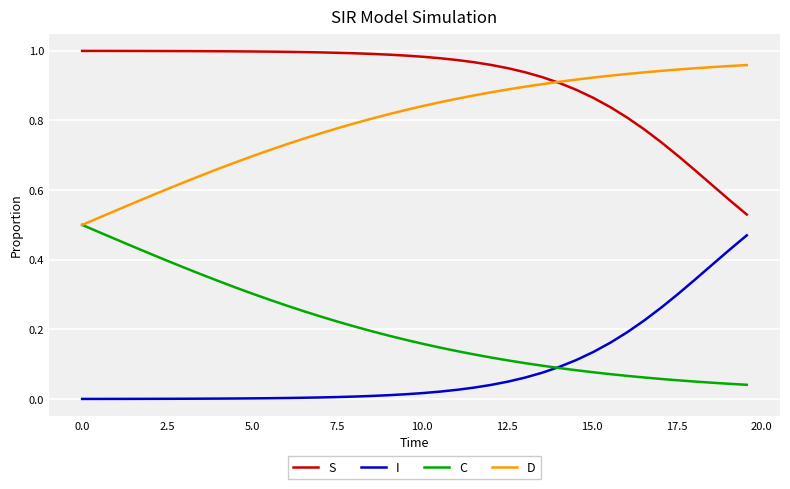

True or false: D and I intersect in this chart.

False